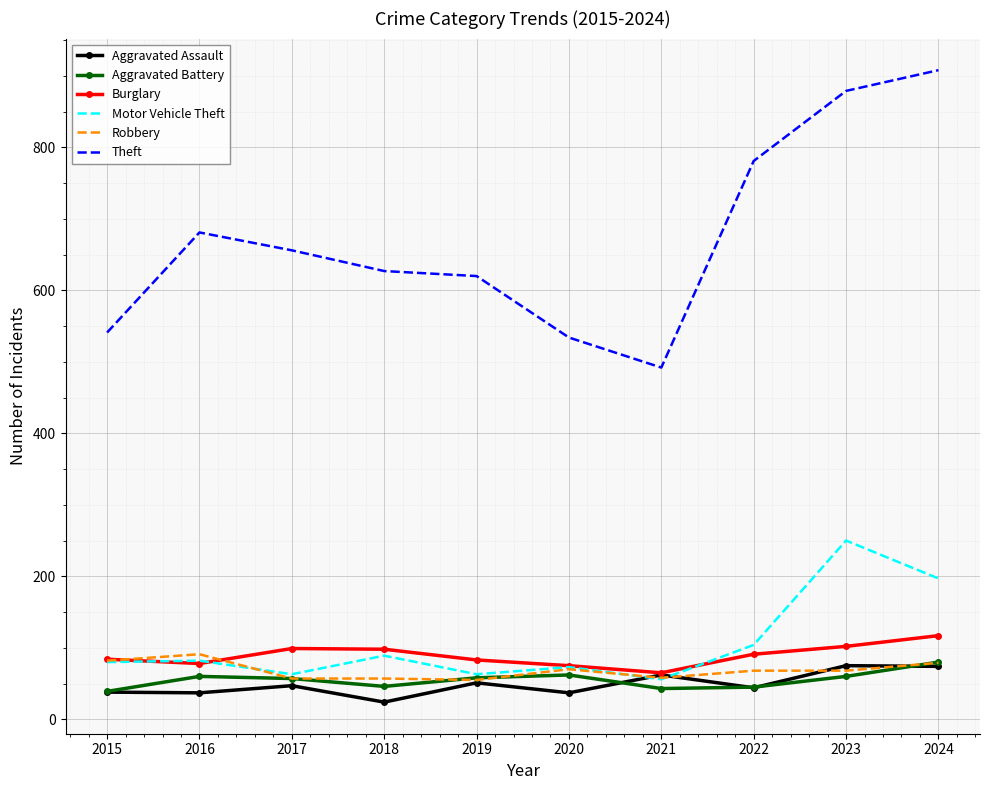

True or false: Aggravated Battery and Theft intersect in this chart.

False